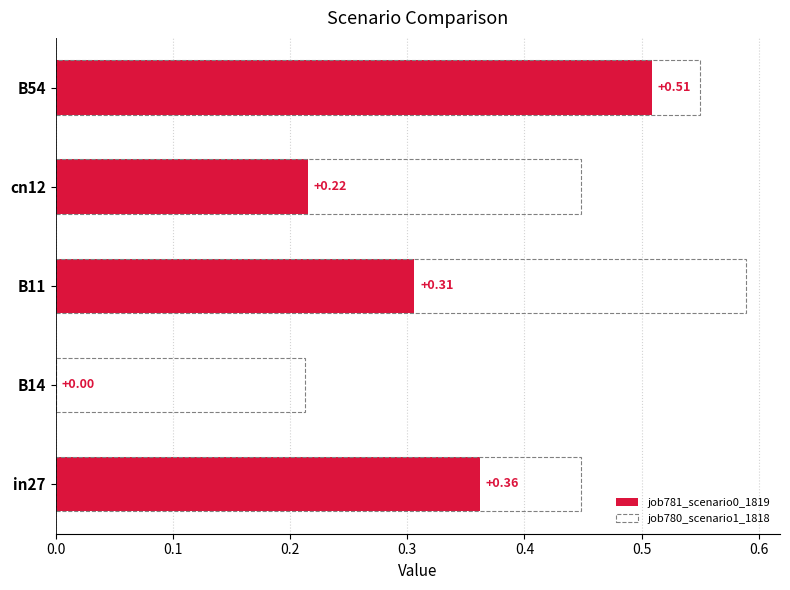

The value of job781_scenario0_1819 at 0.0 is 0.6. True or false?

False